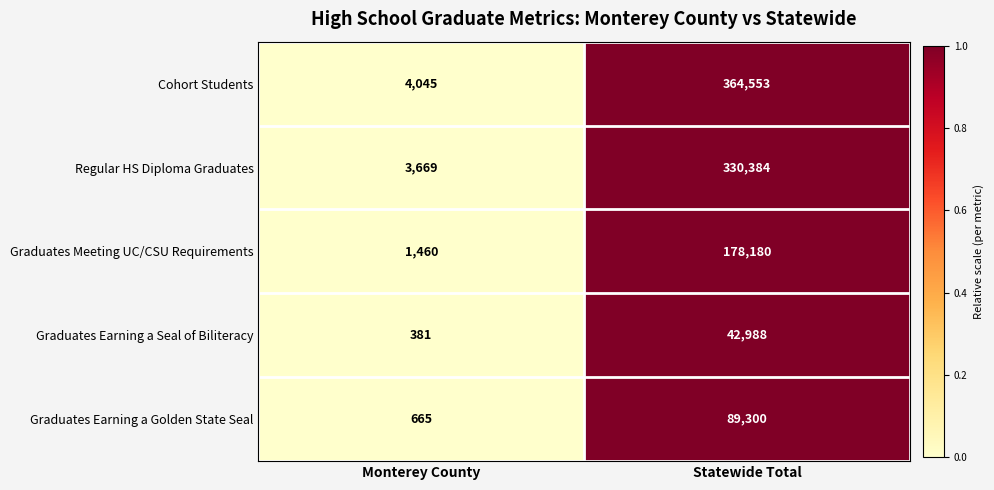

Is it true that Cohort Students equals 851 at Monterey County?

False